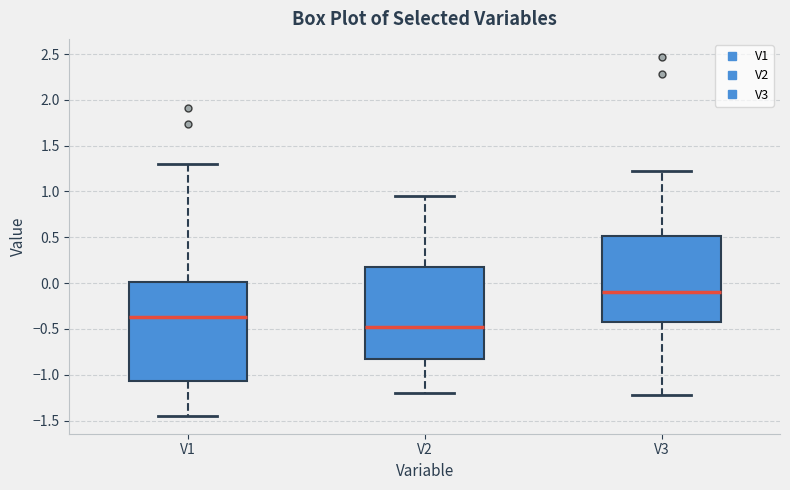

Reading left to right, transcribe this box plot: for each box, give where its median line is, the range the box spans, and where its two whiskers end, as read against the y-axis. The values are not printed on the chart, so give them approximately, as read against the axis.

V1: median -0.35, box -1.05 to 0.00, whiskers -1.45 to 1.30
V2: median -0.50, box -0.80 to 0.20, whiskers -1.20 to 0.95
V3: median -0.10, box -0.45 to 0.50, whiskers -1.20 to 1.20